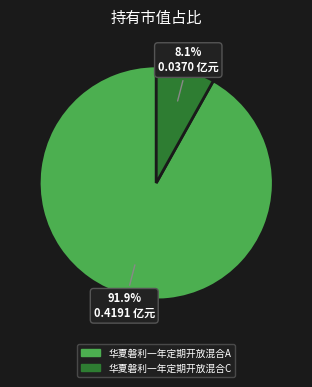

Which category has the biggest portion of the pie?

华夏磐利一年定期开放混合A